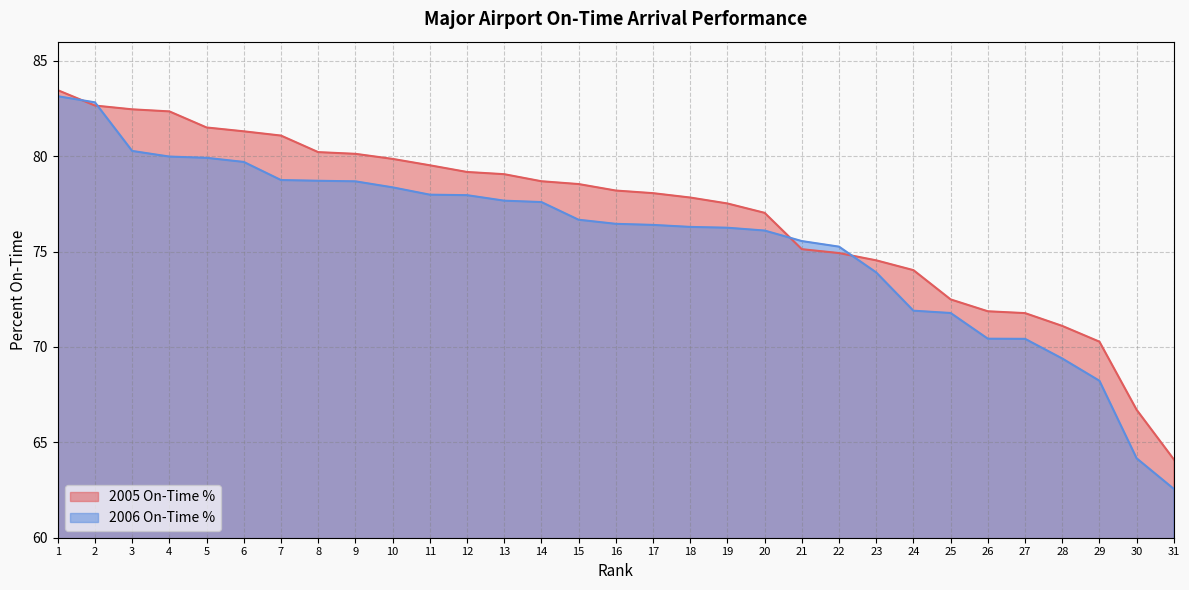

At 31, list the series in order from smallest to largest.

2006 On-Time %, 2005 On-Time %